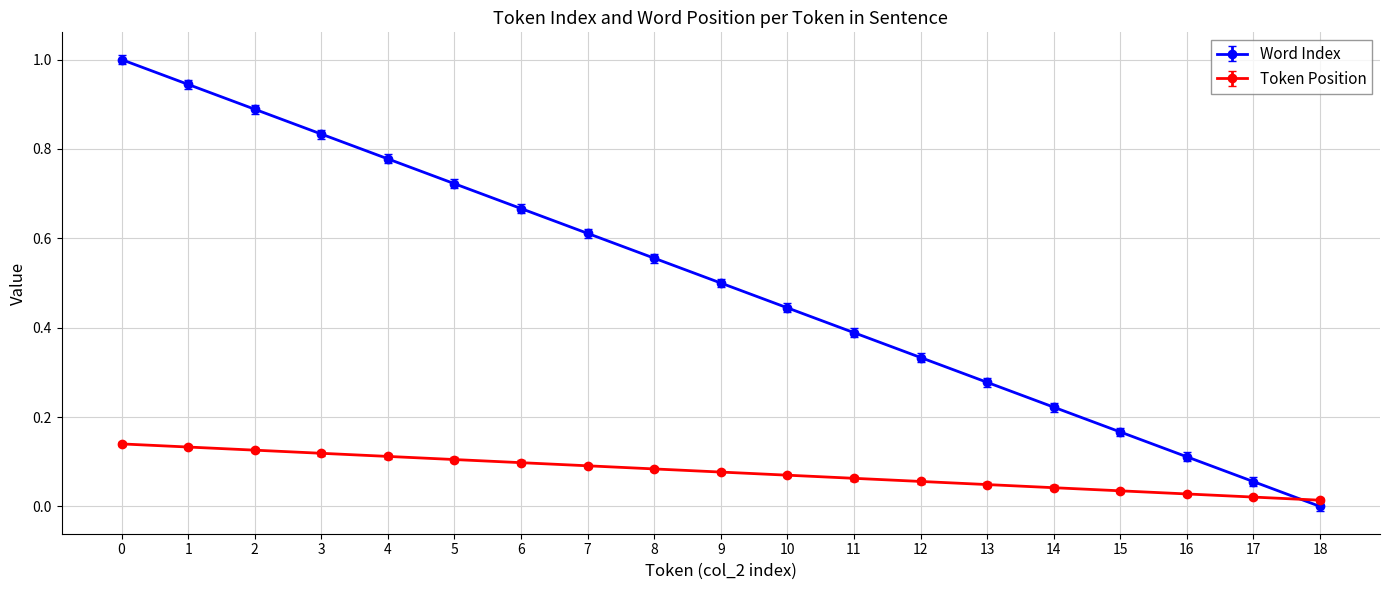

What is the sum of all Token Position values?

1.5